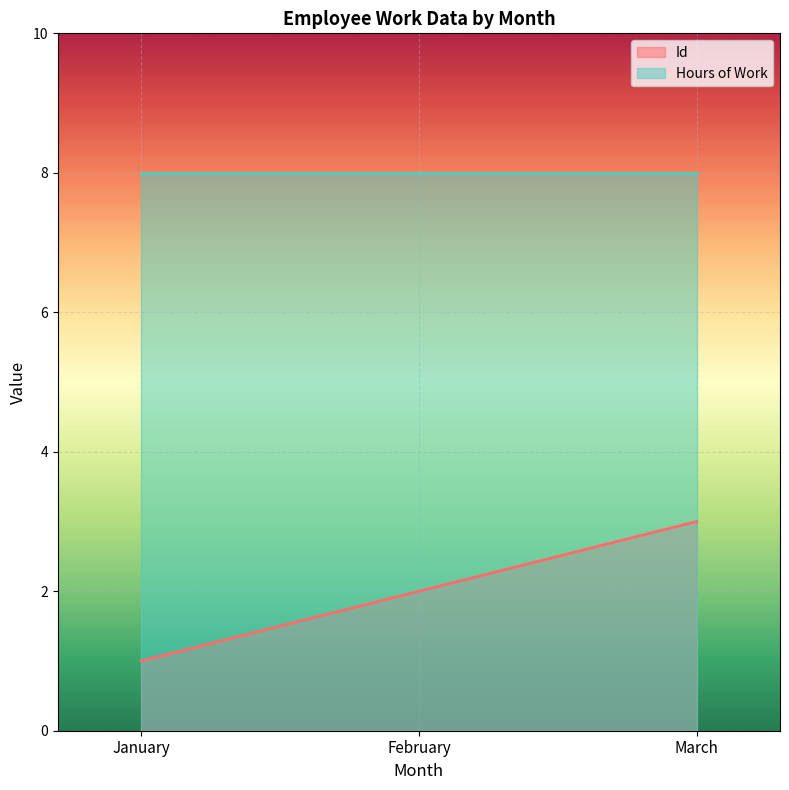

How many categories are shown in the chart?

3